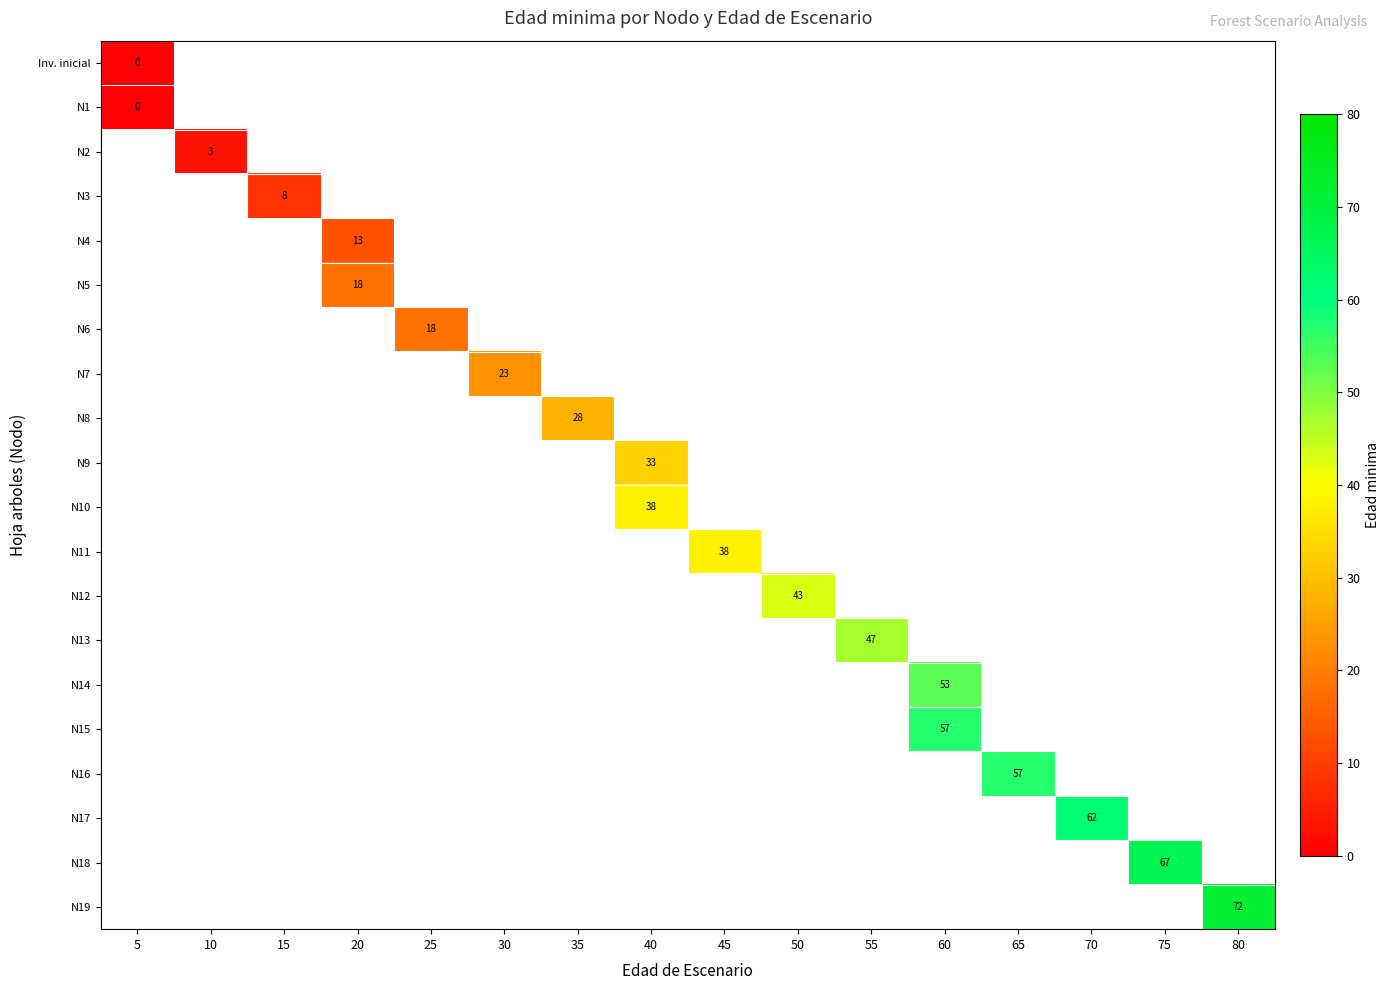

Which series has the widest spread of values?

row_0